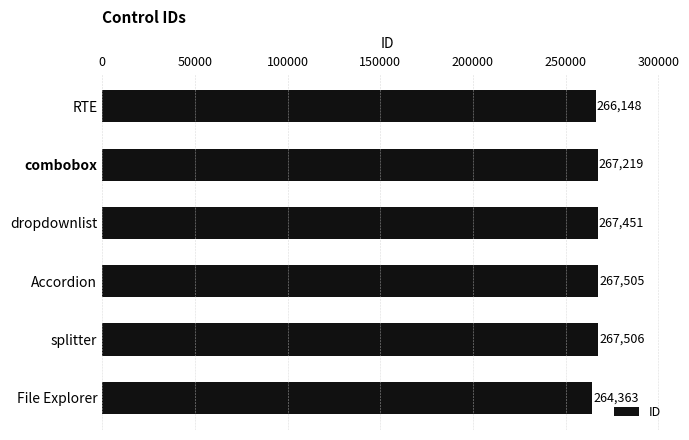

What is the difference between the maximum and second lowest values?

1358